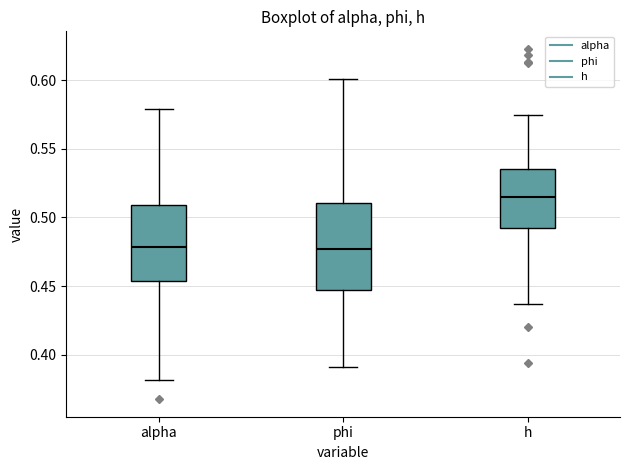

Where is the upper edge of the box for h on the y-axis? The values are not printed on the chart, so give them approximately, as read against the axis.

0.535